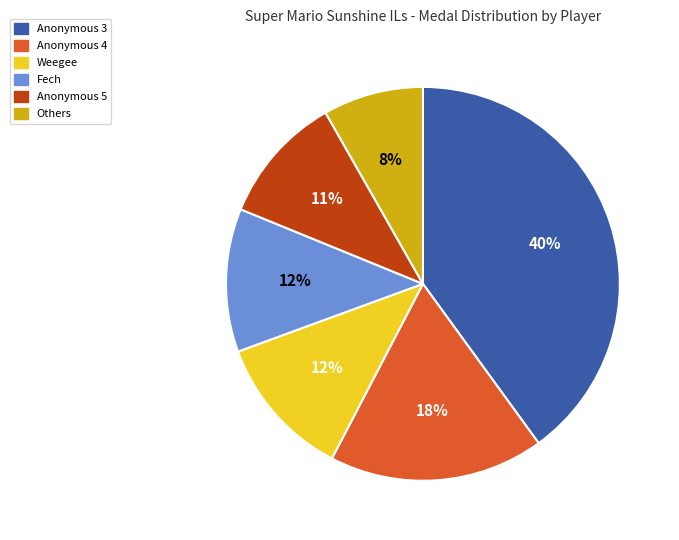

Which has a higher value, Others or Fech?

Fech